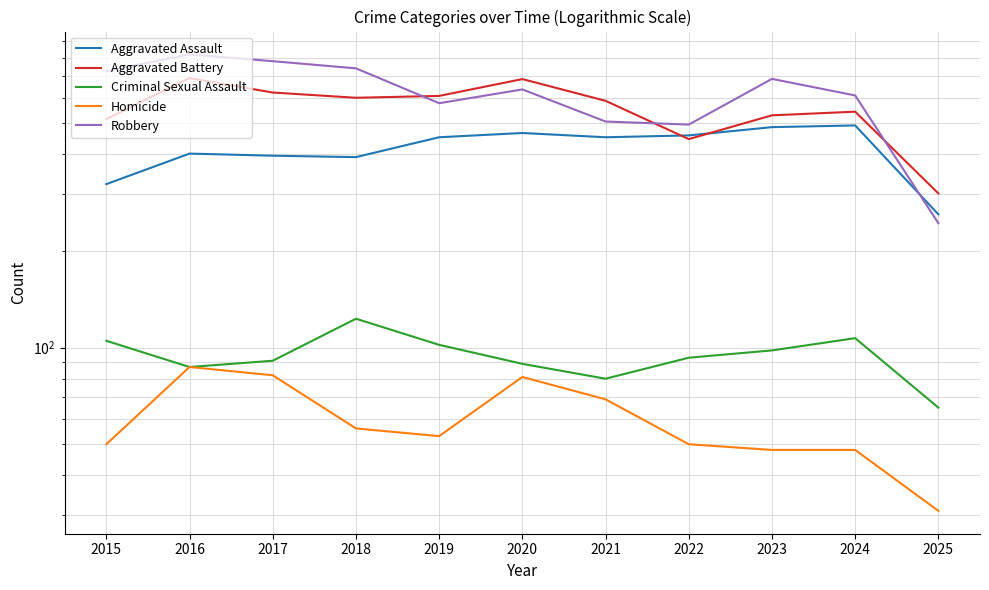

Between 2020 and 2023, which is larger?

2023